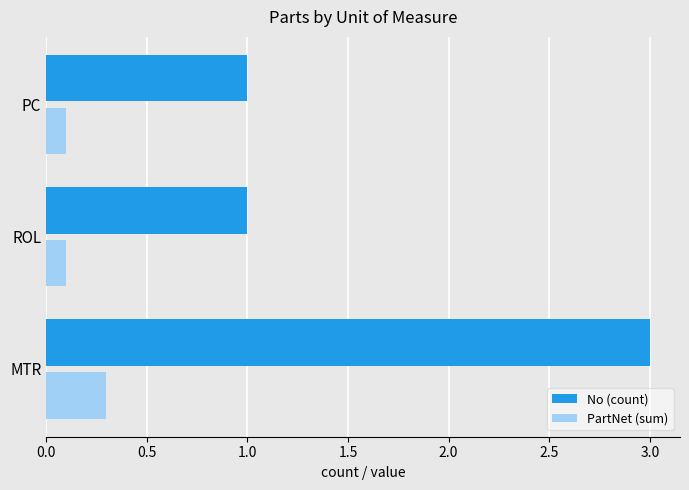

At which category is the sum across all series the highest?

MTR